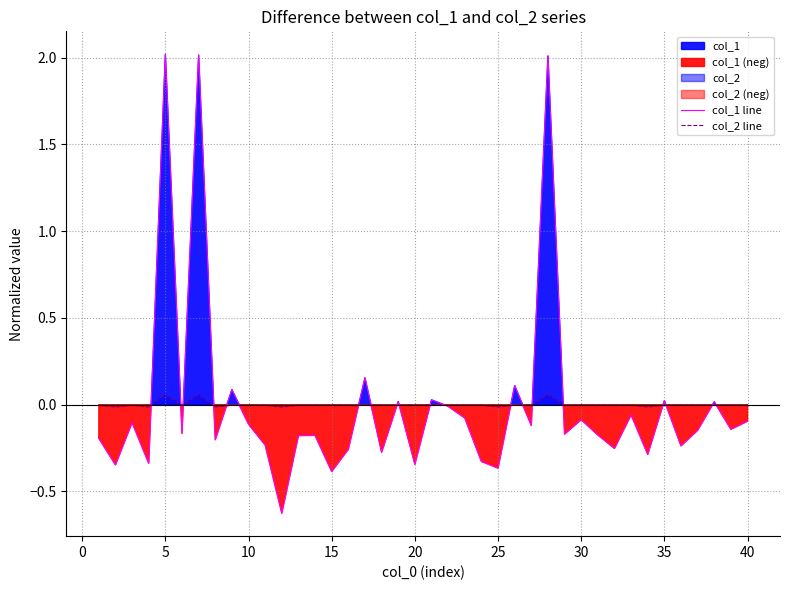

Is the value of col_2 line at 28 greater than the value of col_1 line at 18?

No